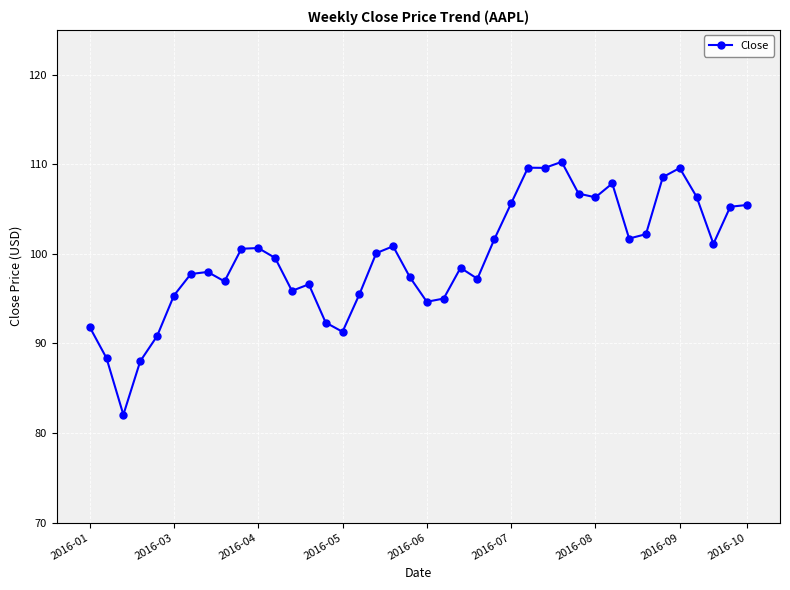

How many lines are shown in the chart?

1